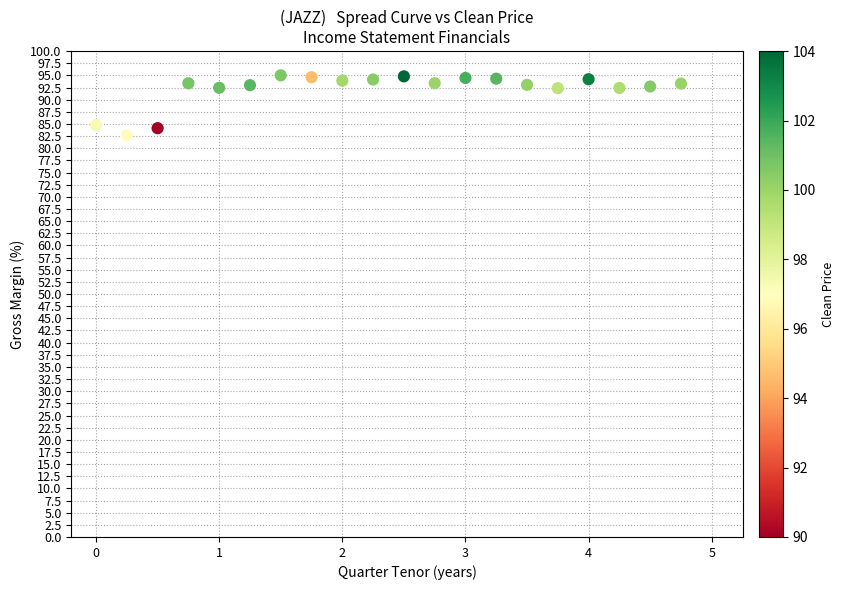

What is the range of X values (max minus min)?

4.8